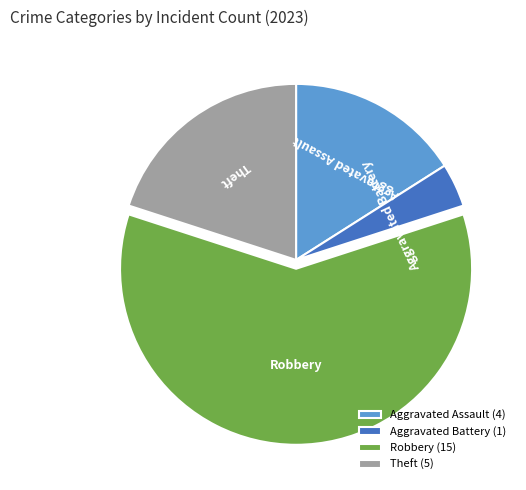

The Aggravated Battery slice represents 4% of the pie. True or false?

True